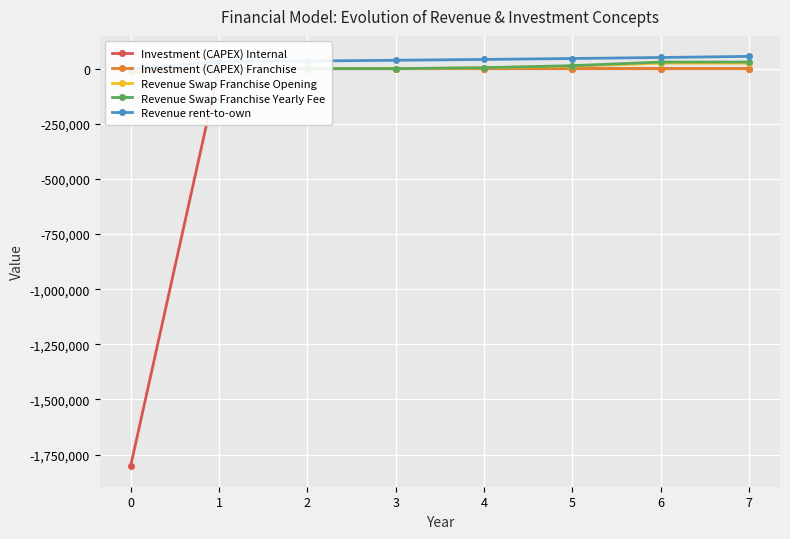

At which label does Revenue Swap Franchise Opening first exceed 3750?

5